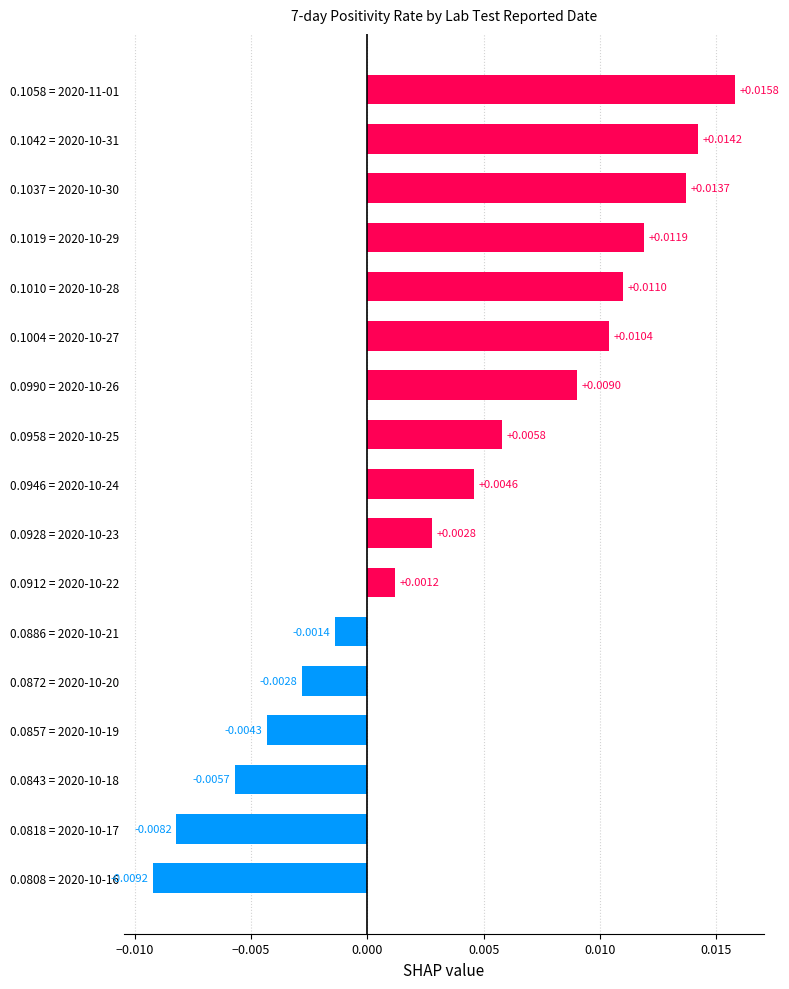

Between 0.0886 = 2020-10-21 and 0.1058 = 2020-11-01, which is larger?

0.1058 = 2020-11-01